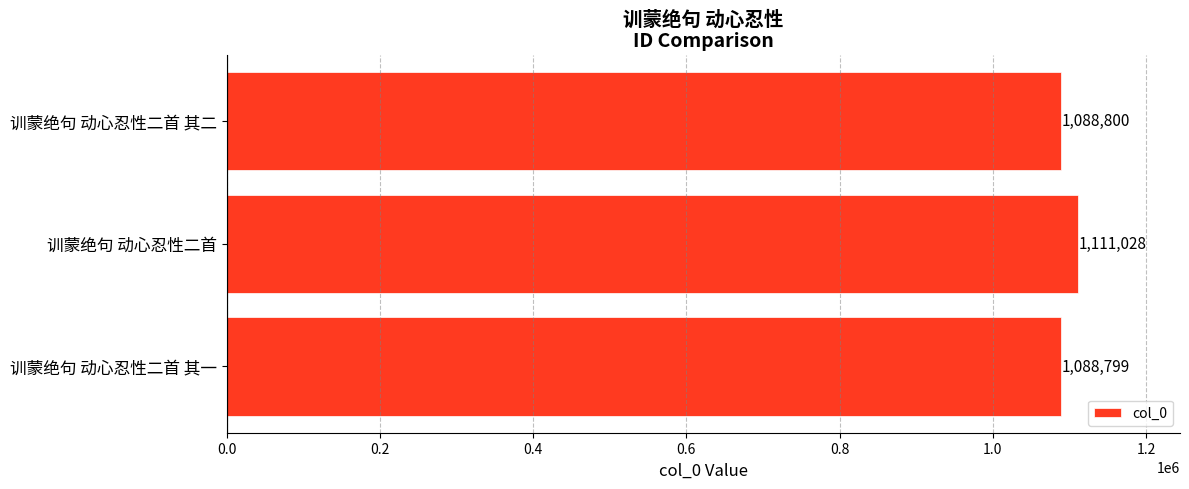

What is the maximum value shown in the chart?

1111028